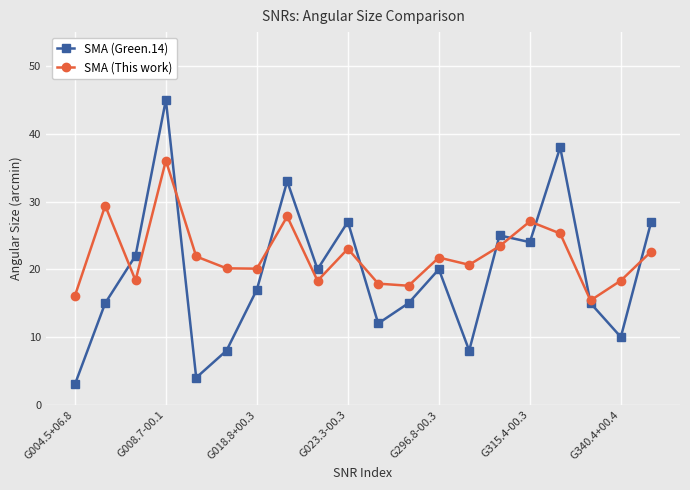

Which series has the largest total across all categories?

SMA (This work)